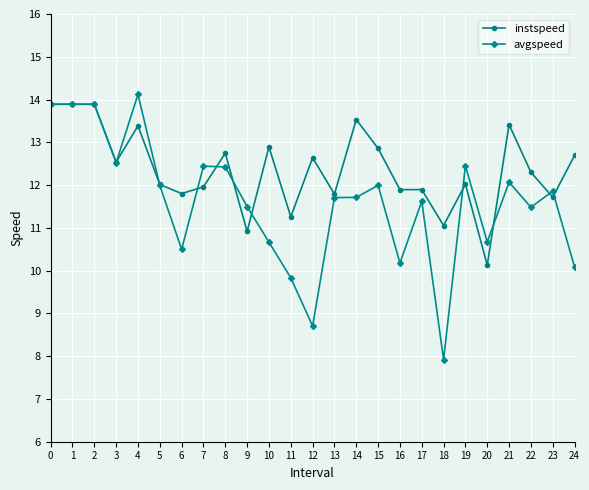

At which category does the chart reach its minimum across all series?

18